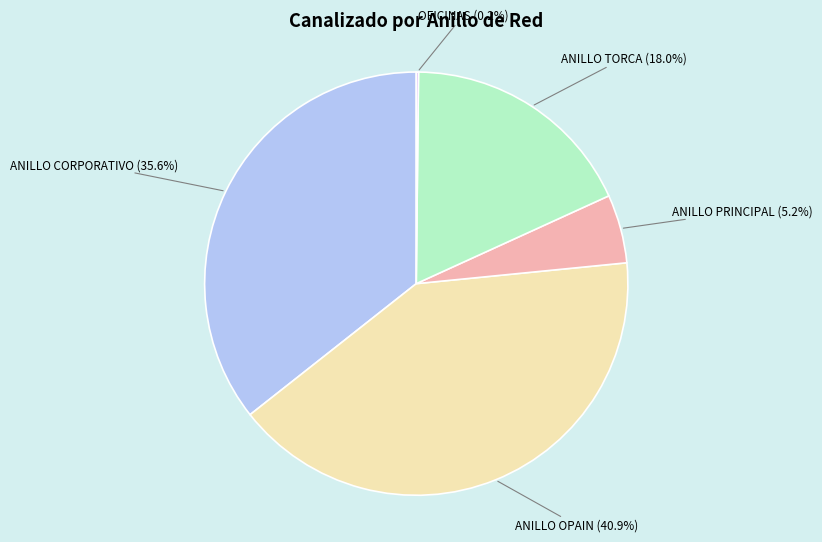

Is there a majority slice in this chart?

No